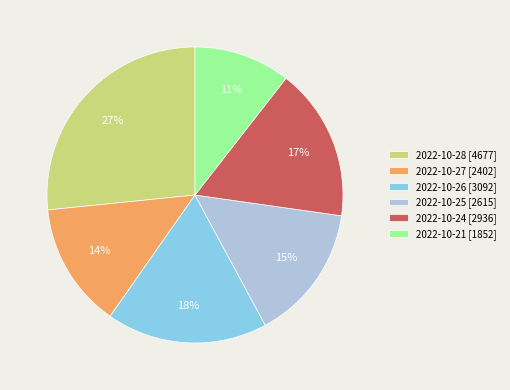

True or false: 2022-10-27 accounts for 6% of the total.

False